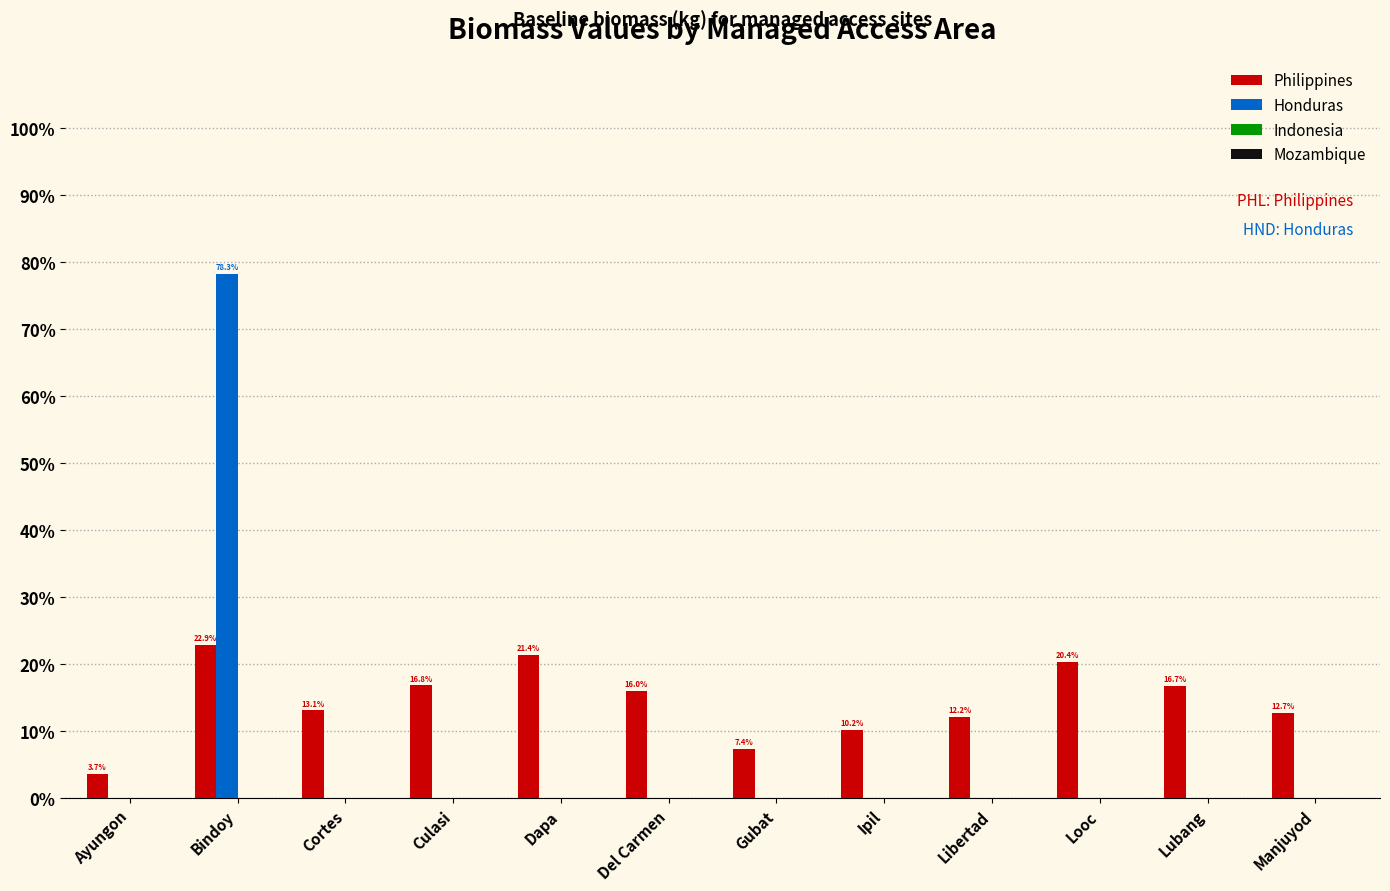

Rank the series at Manjuyod from highest to lowest value.

Philippines, Honduras, Indonesia, Mozambique